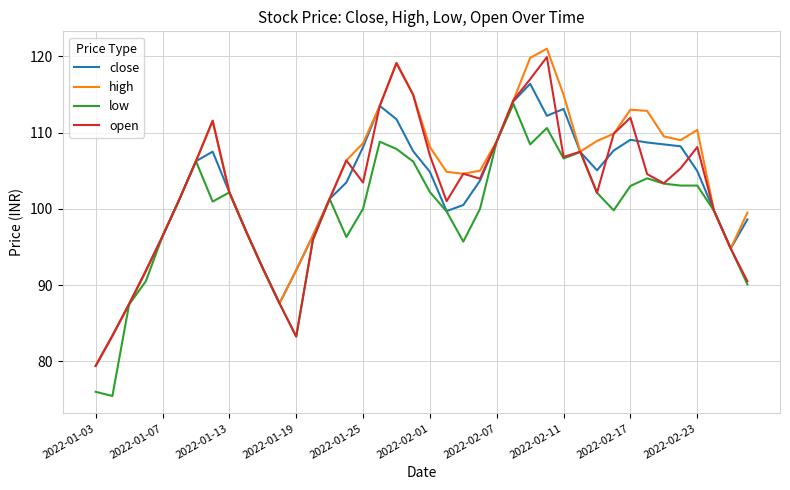

Which series has the largest range (max minus min)?

high